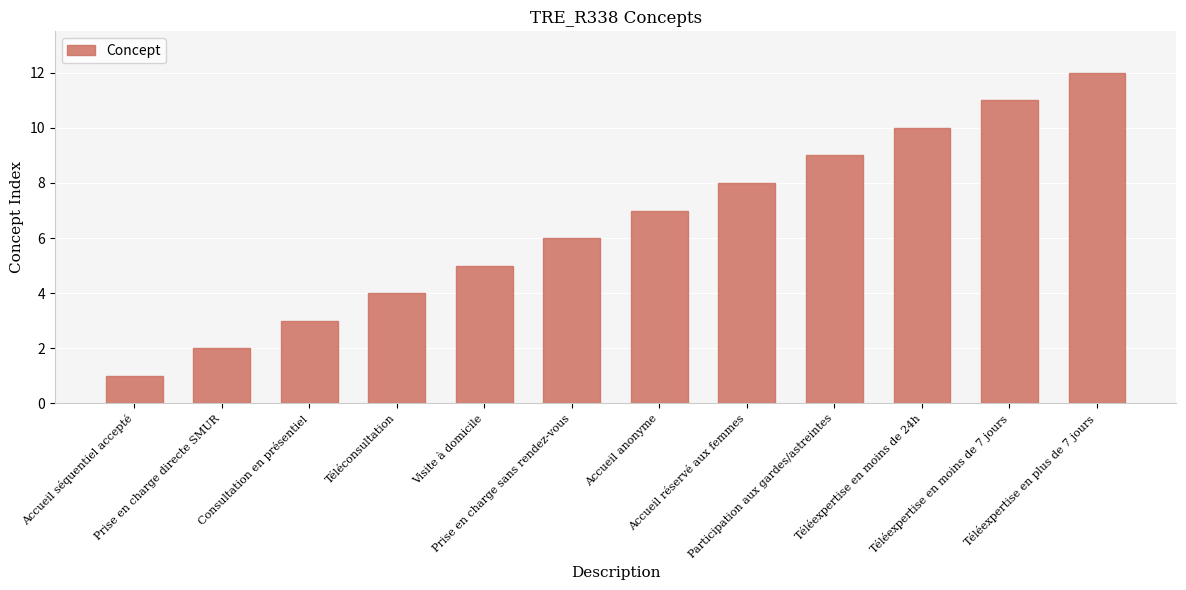

Which category has the highest value across all series?

Téléexpertise en plus de 7 jours